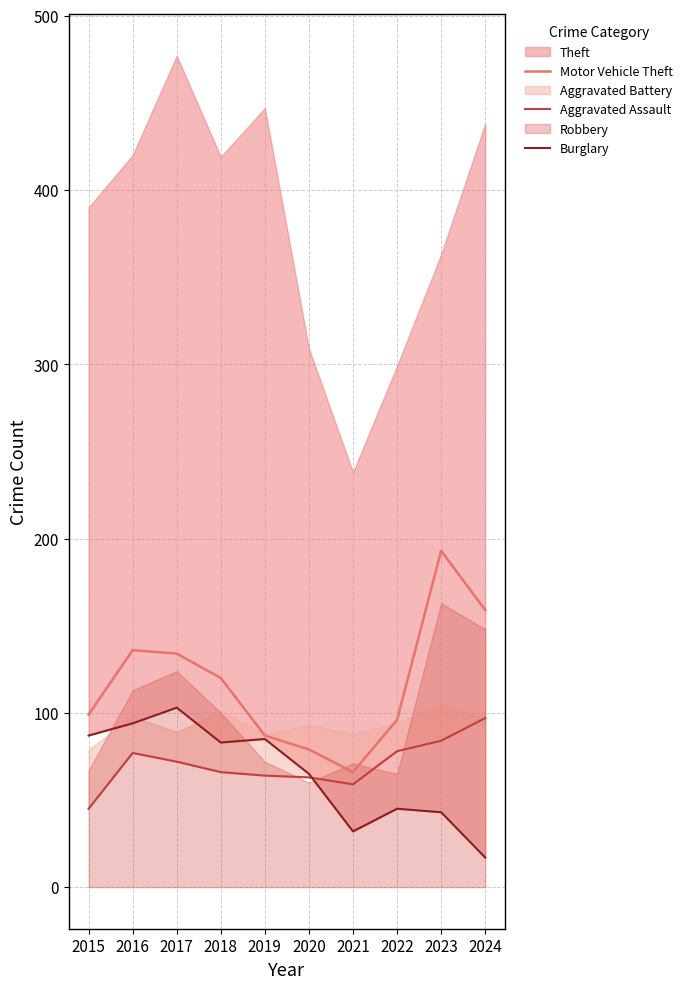

Is the value of Motor Vehicle Theft at 2019 greater than the value of Burglary at 2023?

Yes